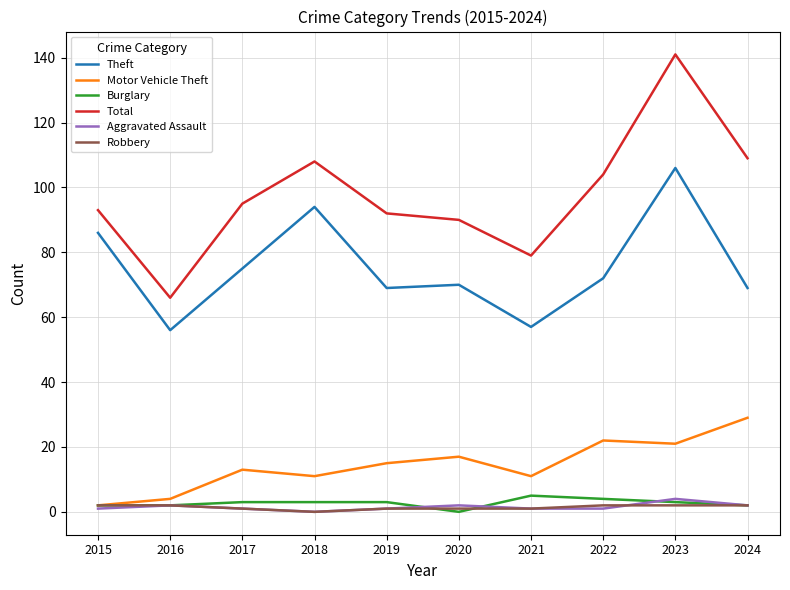

What is the sum of the Motor Vehicle Theft values at 2023 and 2021?

32